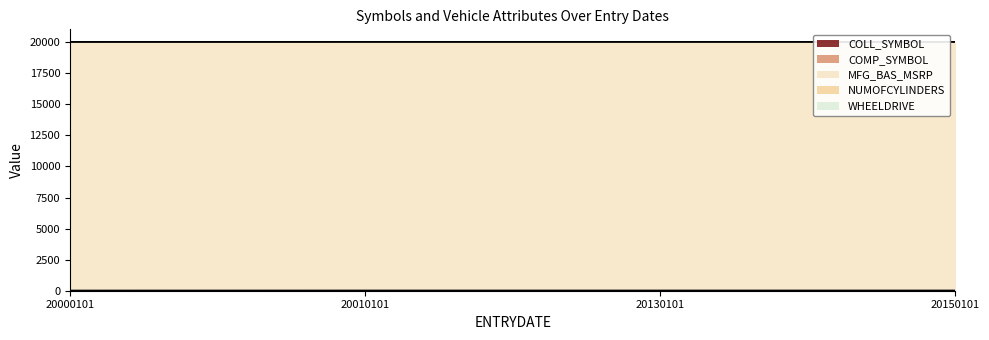

Which category has the lowest value in the NUMOFCYLINDERS series?

20000101